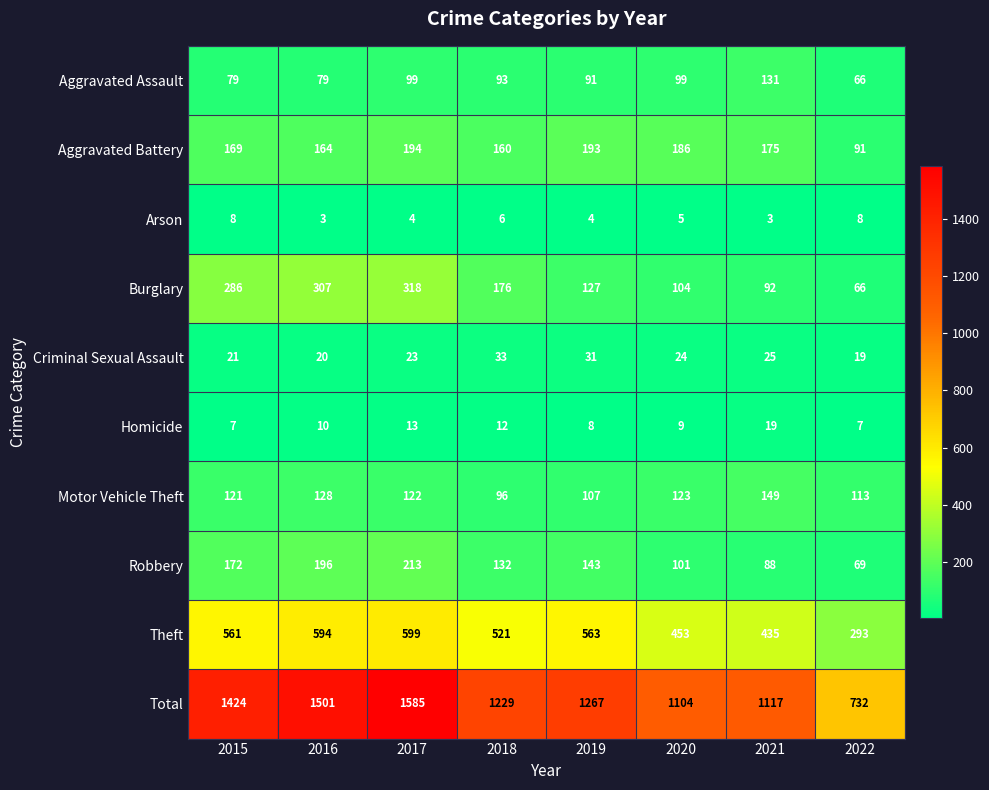

What is the minimum value shown in the chart?

3